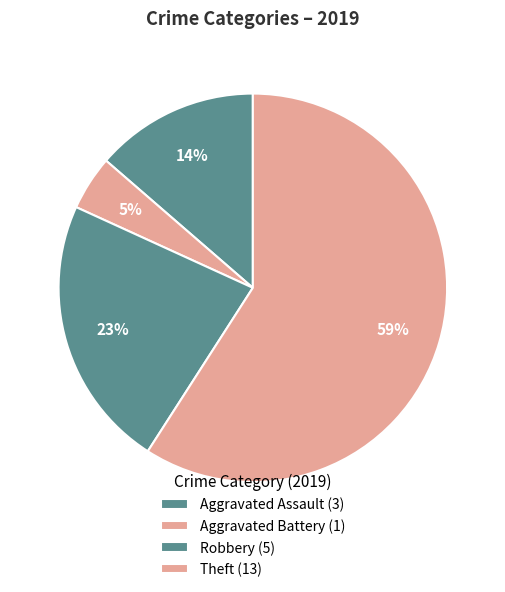

To the nearest percent, what percentage of the pie is Aggravated Assault?

14%